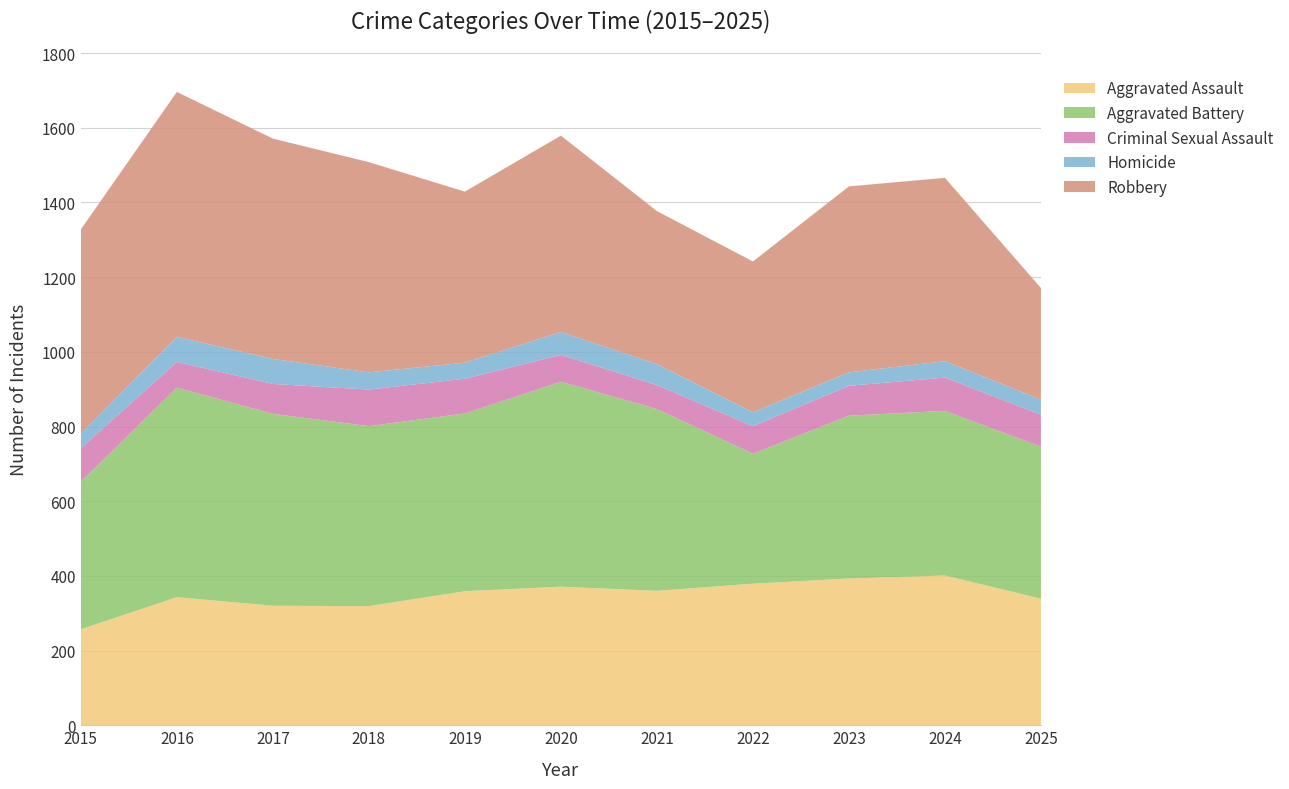

Reading right to left, what are all the values shown in this chart?

Aggravated Assault: 339	401	393	379	360	371	359	319	320	343	257
Aggravated Battery: 407	441	436	348	487	549	476	482	514	561	395
Criminal Sexual Assault: 86	89	80	74	64	72	93	98	80	69	90
Homicide: 40	44	36	37	56	61	43	46	67	67	39
Robbery: 299	491	498	404	410	526	458	563	590	656	547